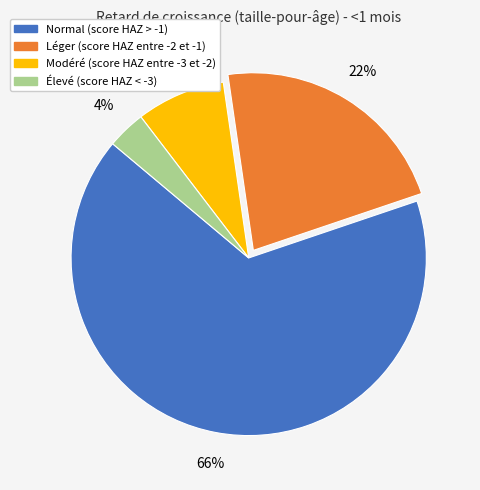

To the nearest percent, what percentage of the pie is Élevé (score HAZ < -3)?

4%